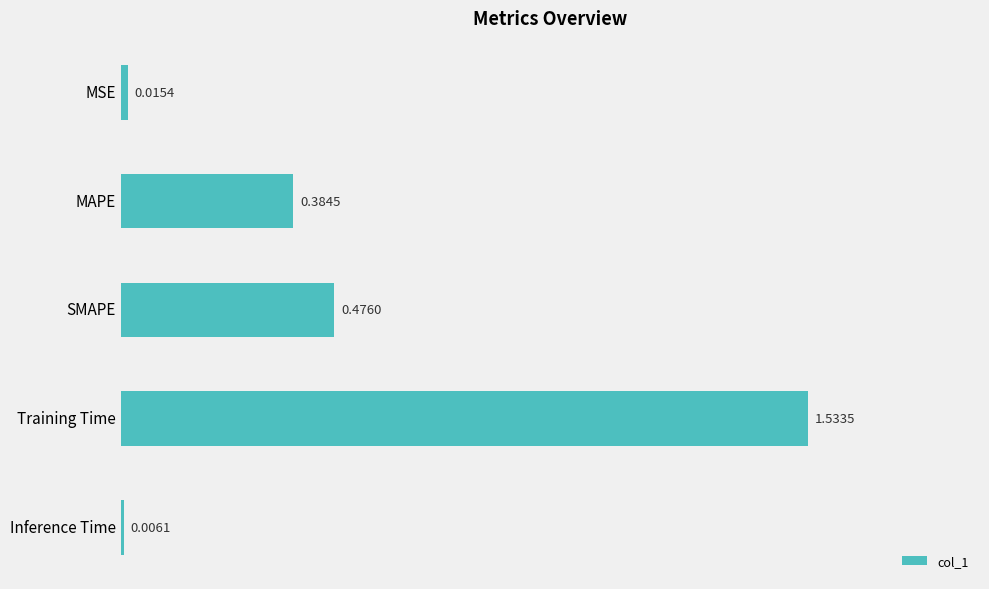

List the labels in order of value, largest first.

Training Time, SMAPE, MAPE, MSE, Inference Time